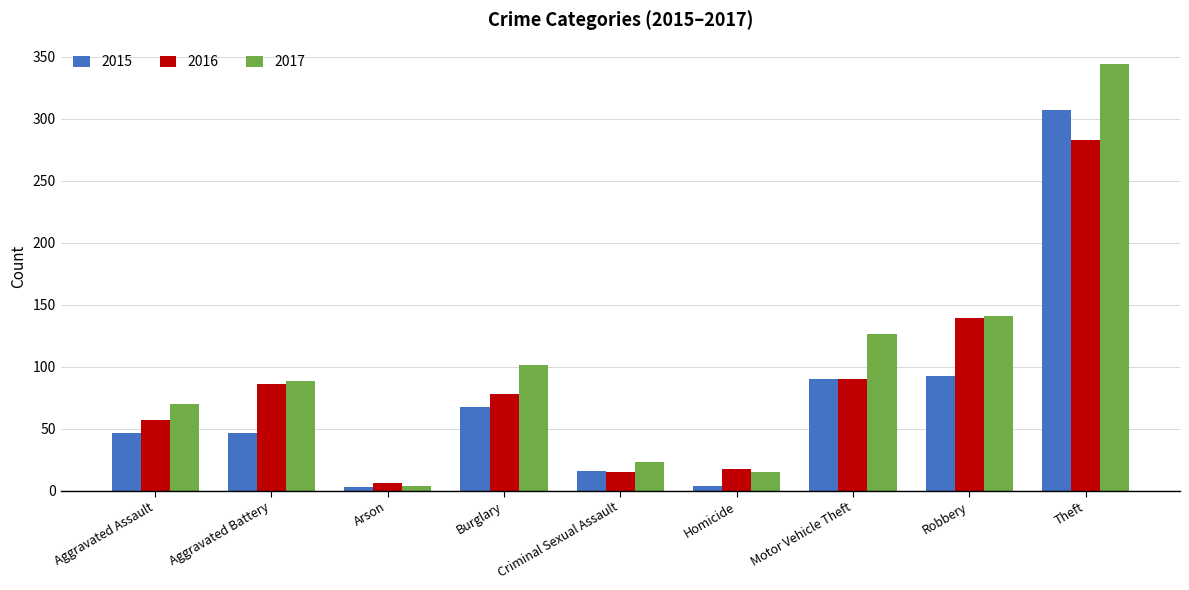

What is the difference between the highest and lowest values at Criminal Sexual Assault?

8